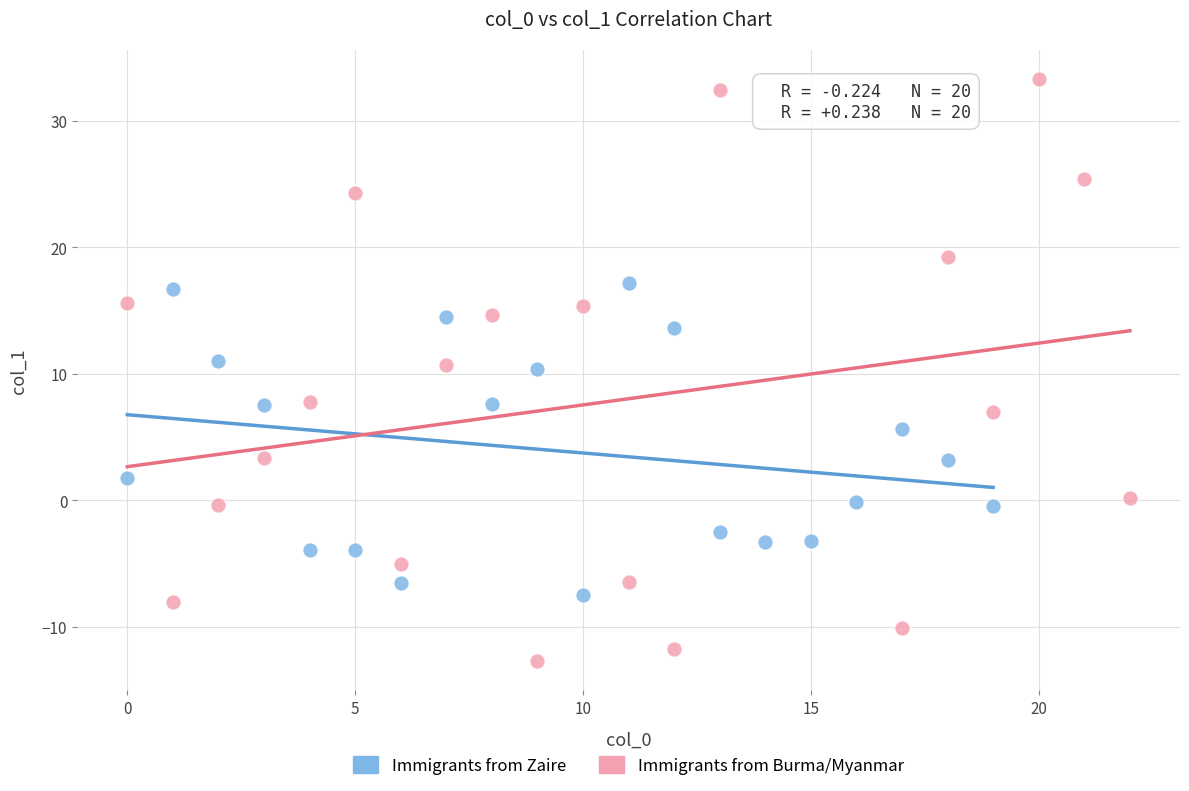

Which series contains the lowest Y value?

Immigrants from Burma/Myanmar